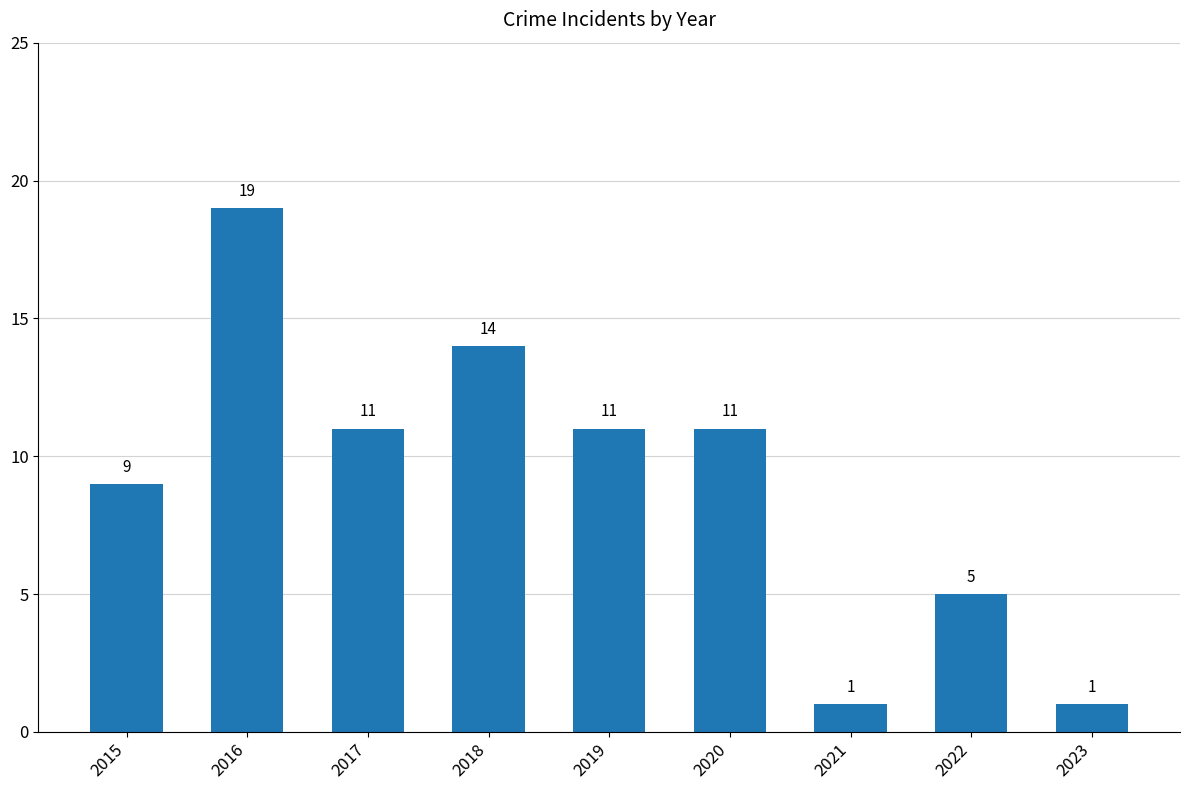

What is the value of the 7th bar from the left?

1